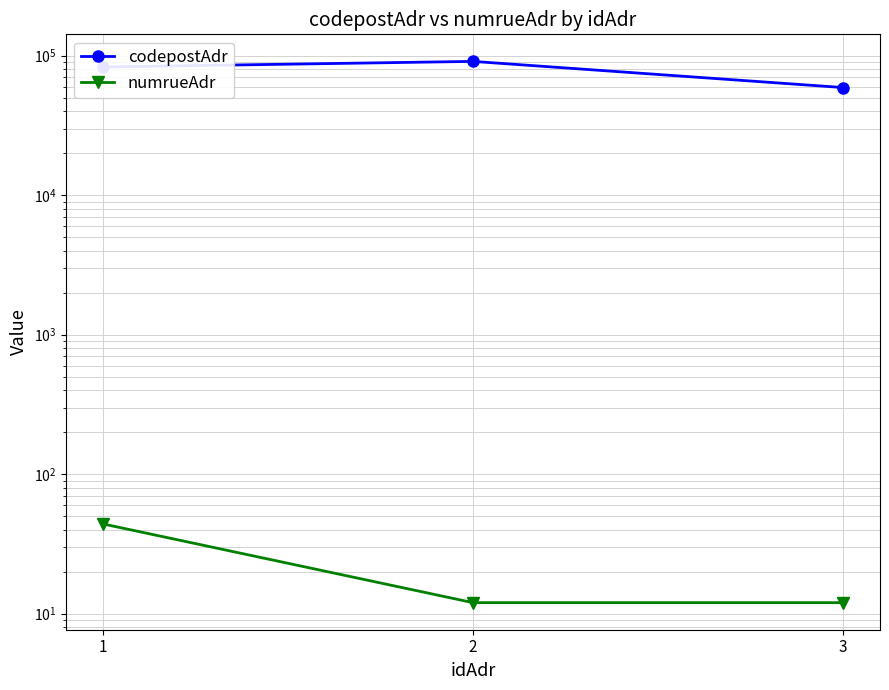

What is the value of the numrueAdr point at the 1st from the left?

44